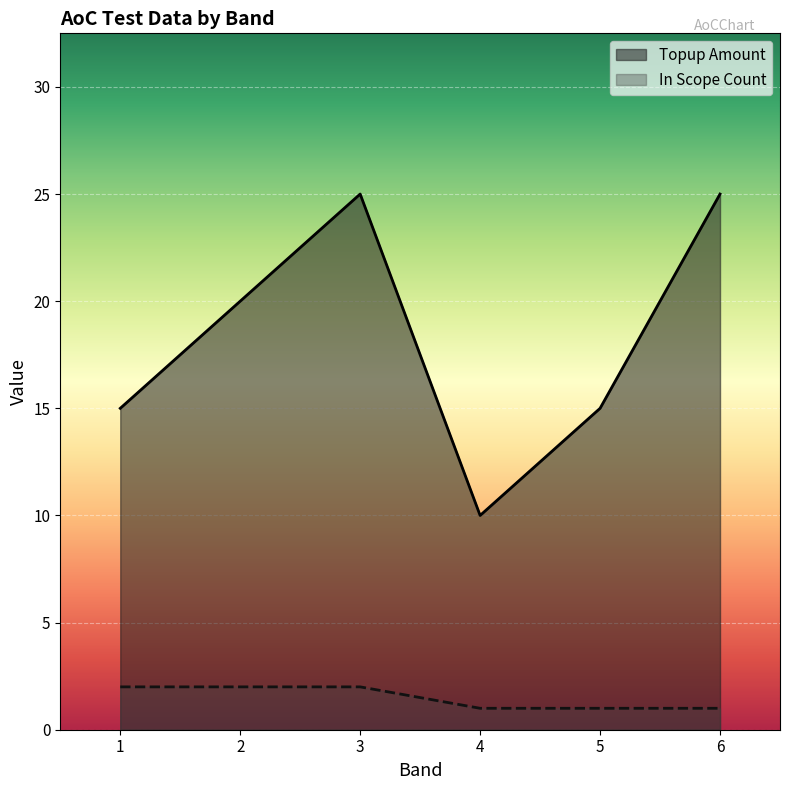

Rank the series by their average value, from highest to lowest.

Topup Amount, In Scope Count